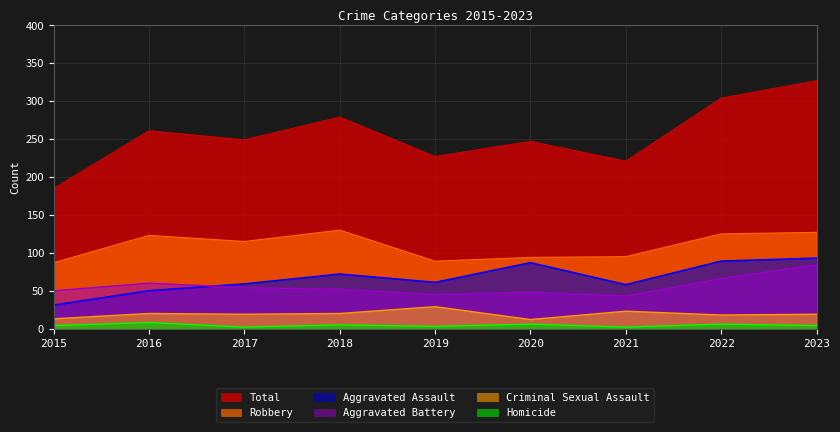

Which series has the largest range (max minus min)?

Total